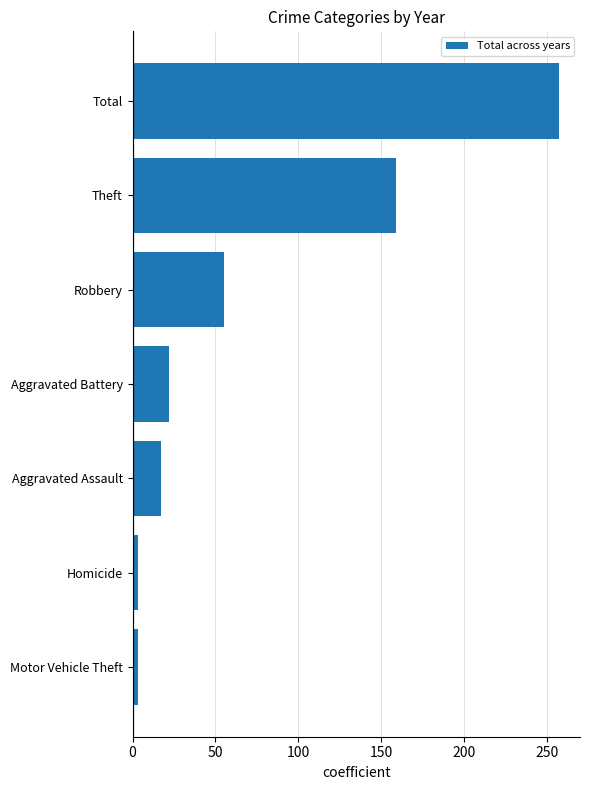

The chart shows a value of 17 at Aggravated Assault. True or false?

True